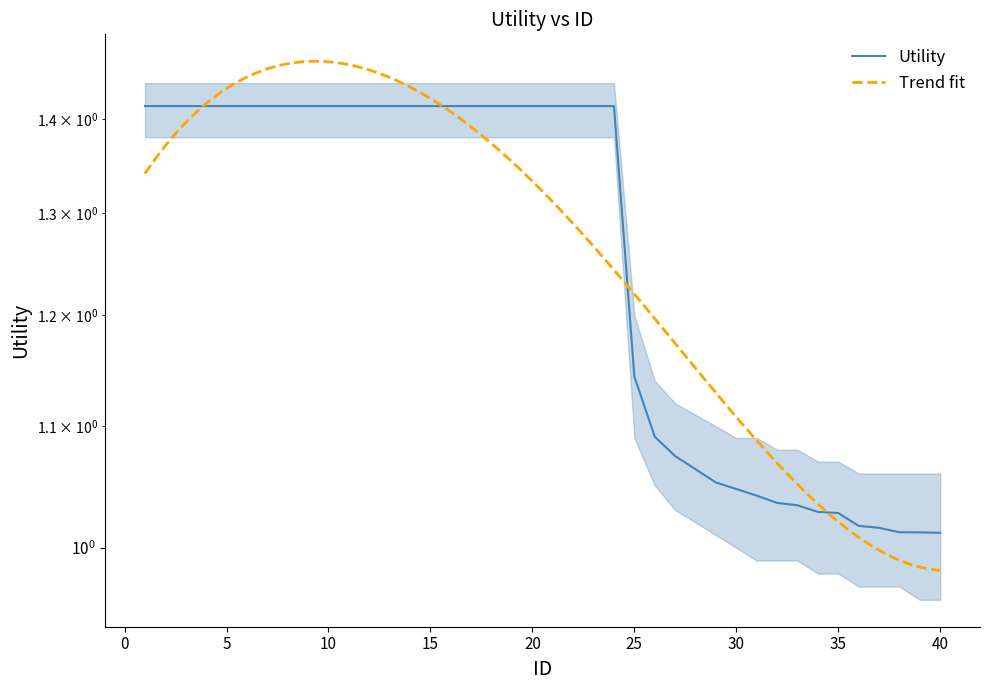

What is the ratio of the value at 22 to the value at 13?

1.0